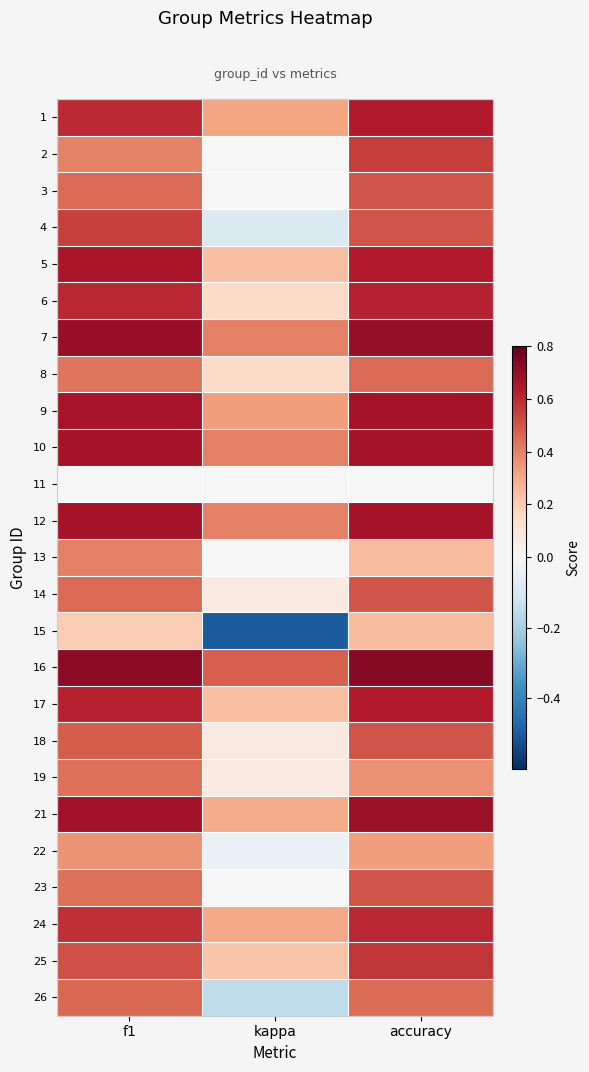

Which has a higher value, f1 or accuracy?

accuracy